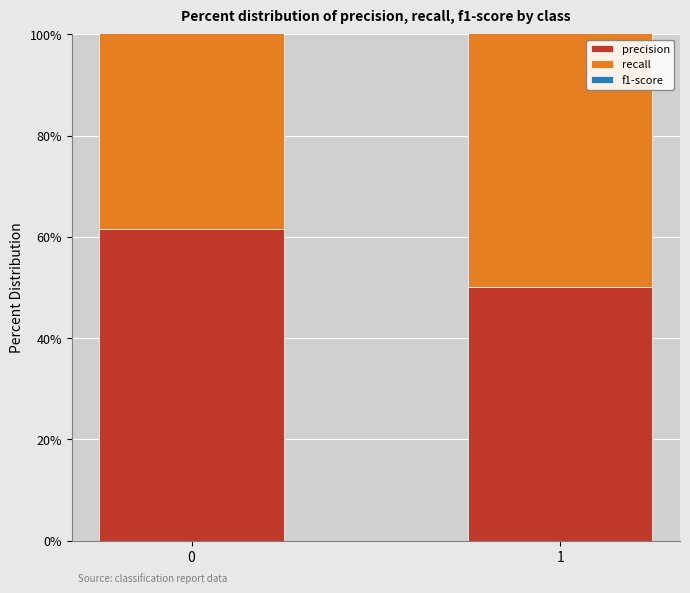

Is the value of recall at 0 greater than the value of precision at 0?

No